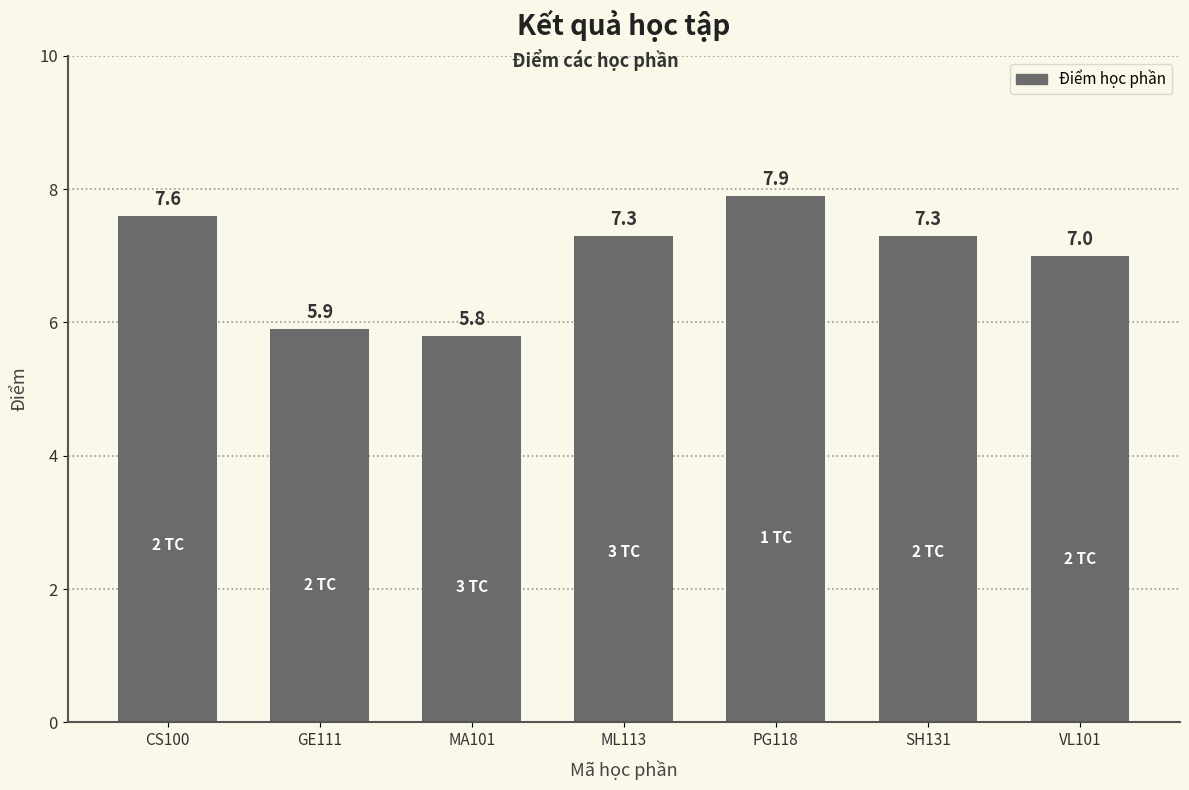

What is the greatest value displayed?

7.9